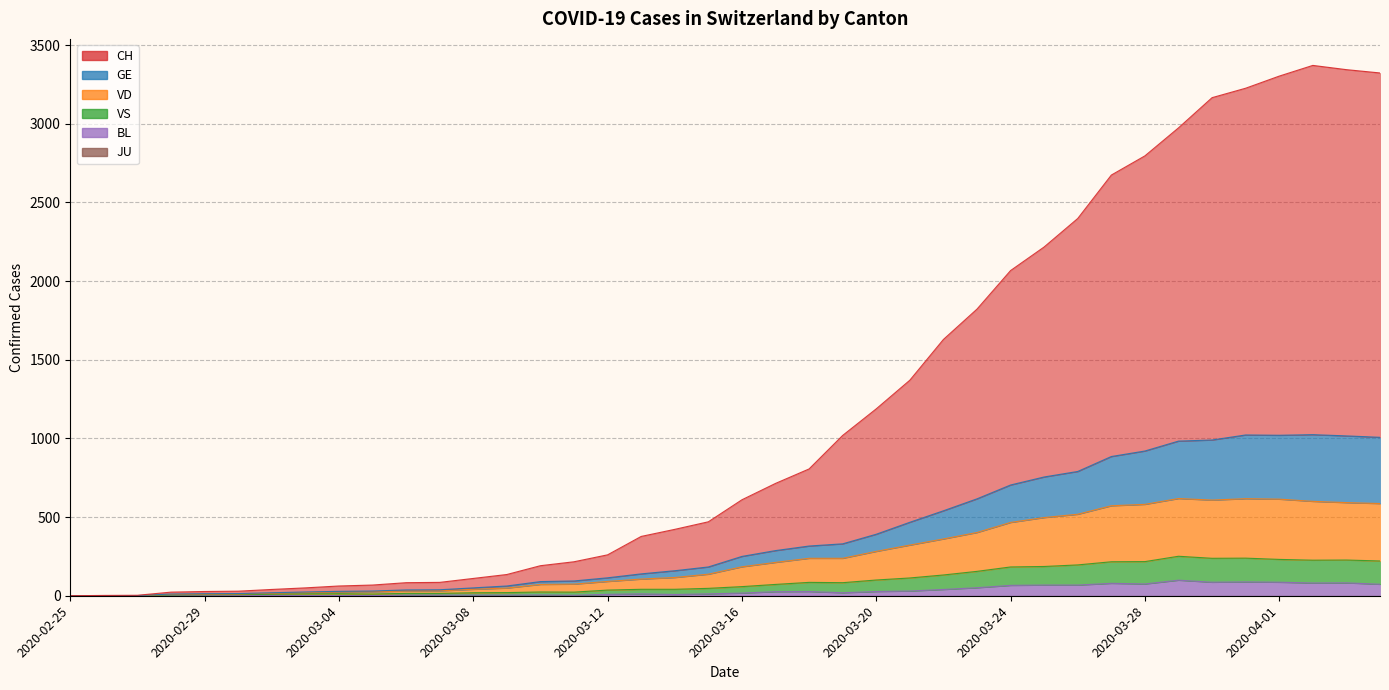

What is the approximate value of CH at 2020-03-17?

714